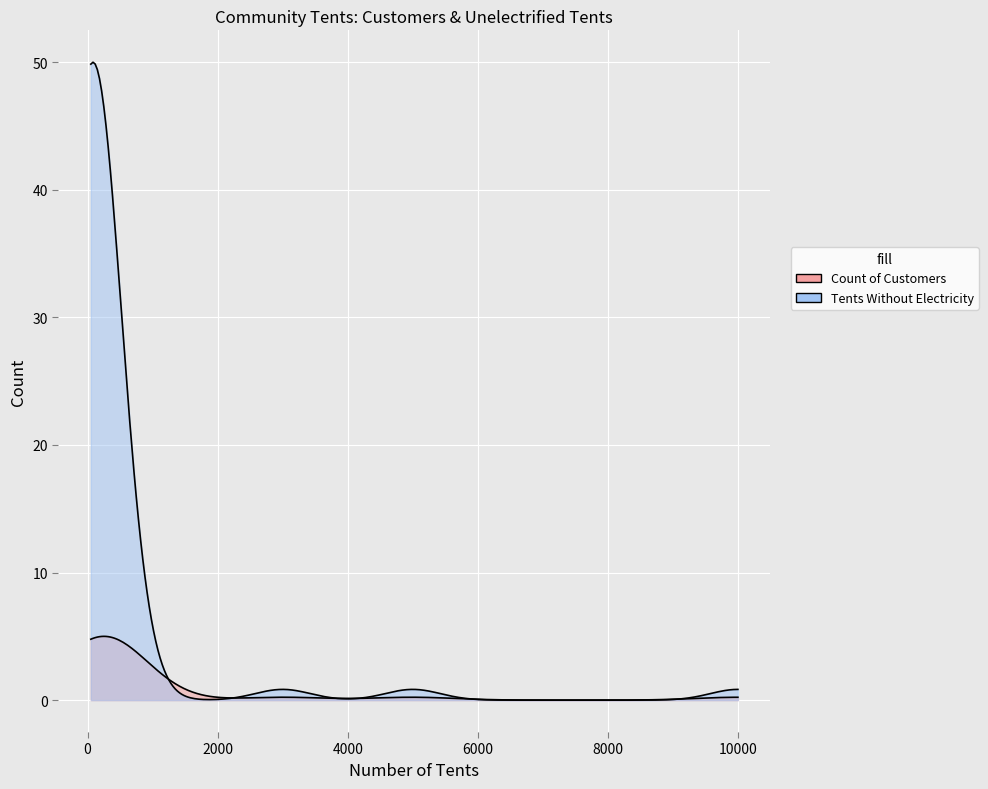

True or false: Count of Customers has more than 1 points higher than both neighbors.

False